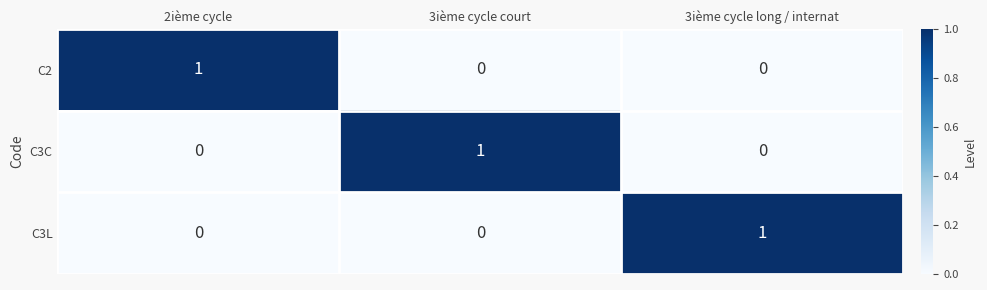

Count the C3L values in the range 0 to 1.

3